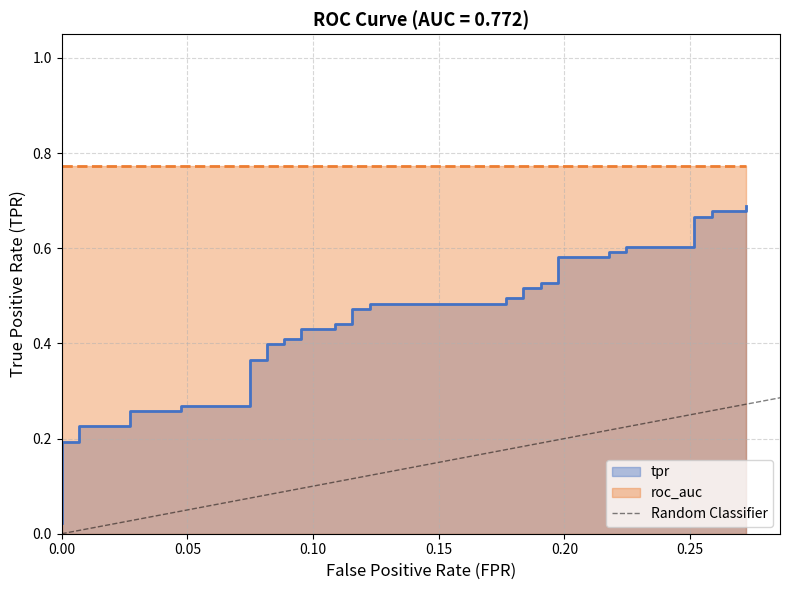

Count the values in the range 0 to 1.

2